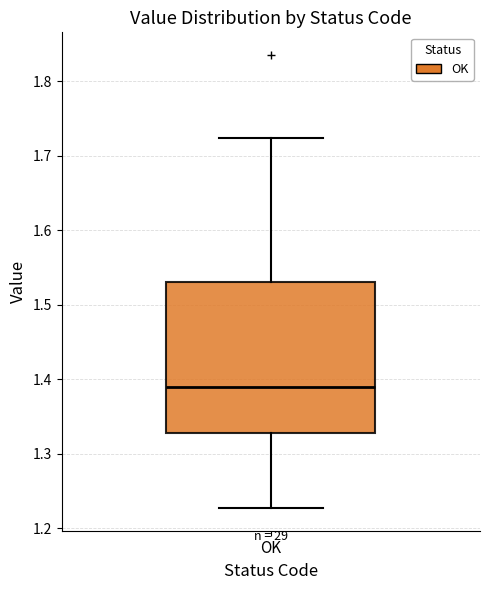

Transcribe this box plot: give where the median line is, the range the box spans, and where the two whiskers end, as read against the y-axis. The values are not printed on the chart, so give them approximately, as read against the axis.

median 1.39, box 1.33 to 1.53, whiskers 1.23 to 1.72